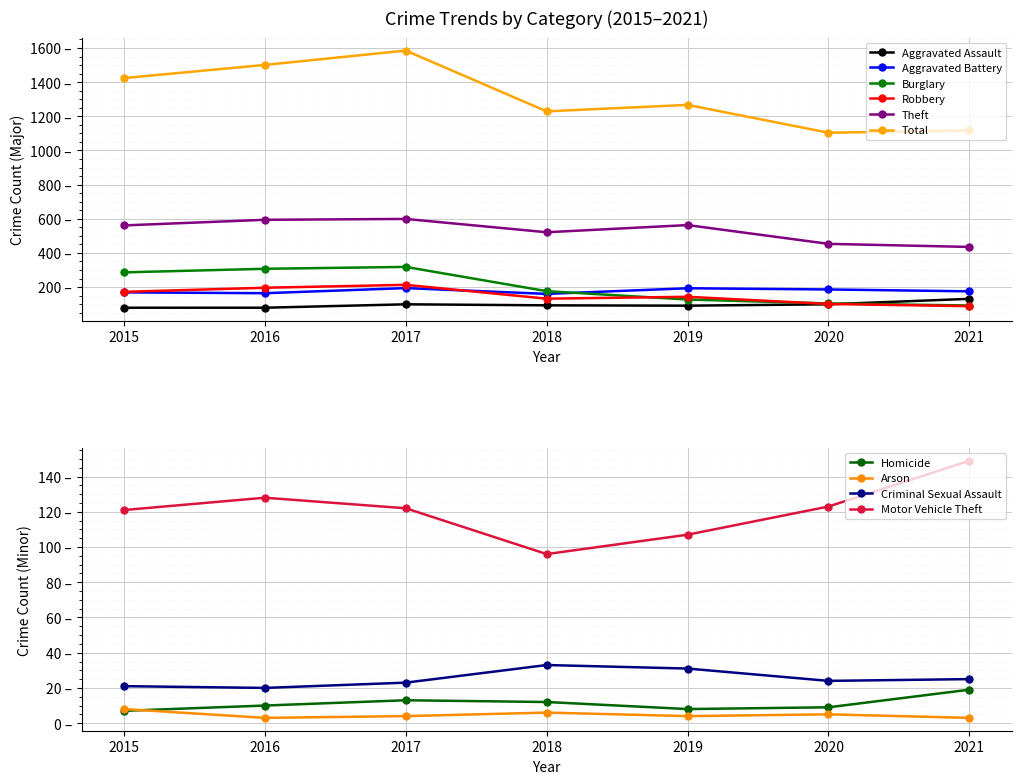

Does the chart display data point markers on the line(s)?

Yes